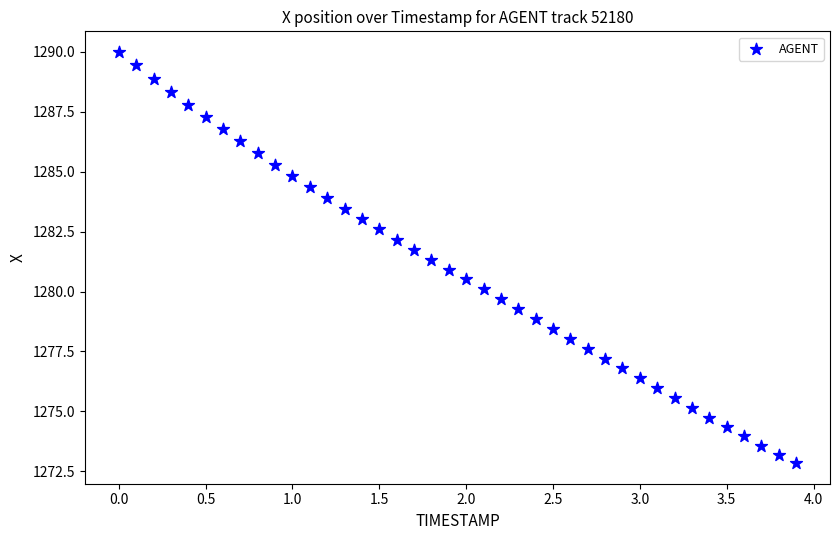

What is the range of X values (max minus min)?

3.9